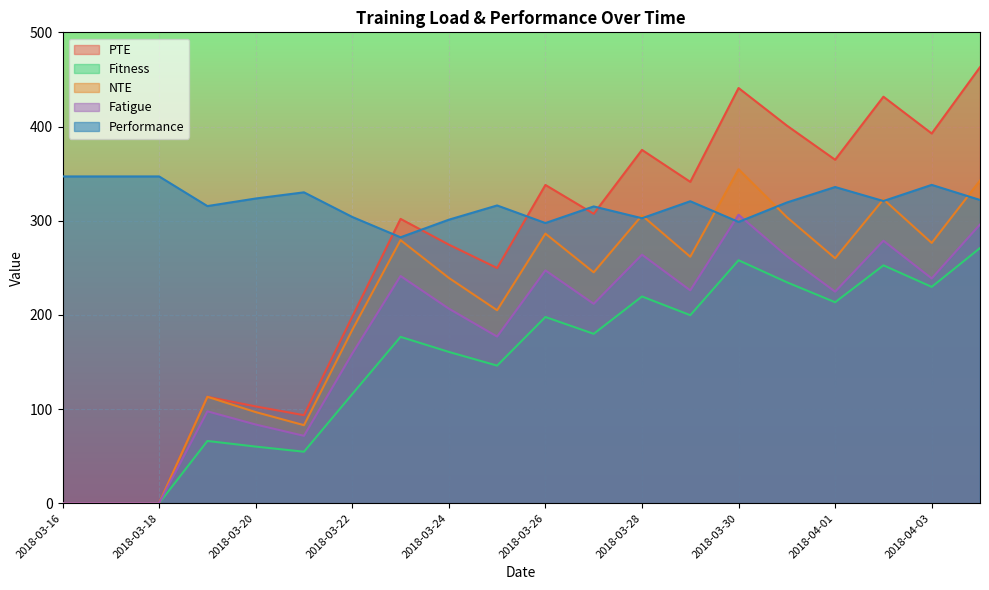

The Fitness series shows 270.9 at 2018-04-04. True or false?

True